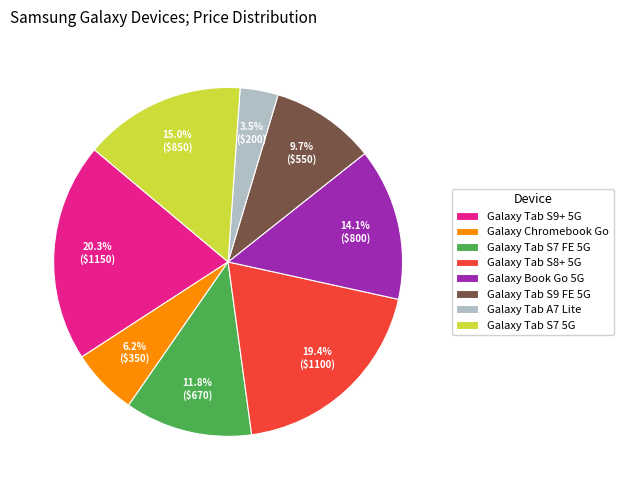

What percentage is NOT represented by Galaxy Tab S7 FE 5G?

88.2%